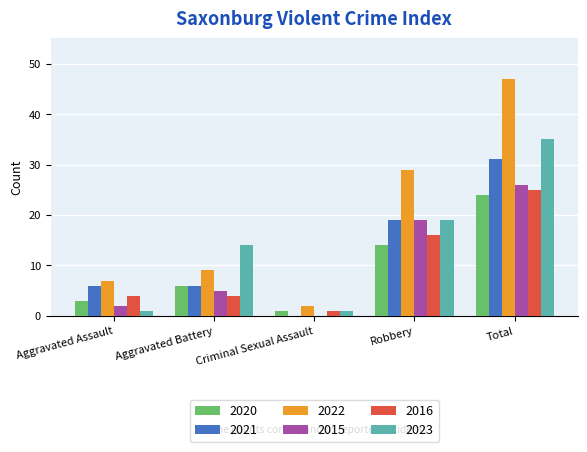

What are all the series names shown in the legend?

2020, 2021, 2022, 2015, 2016, 2023